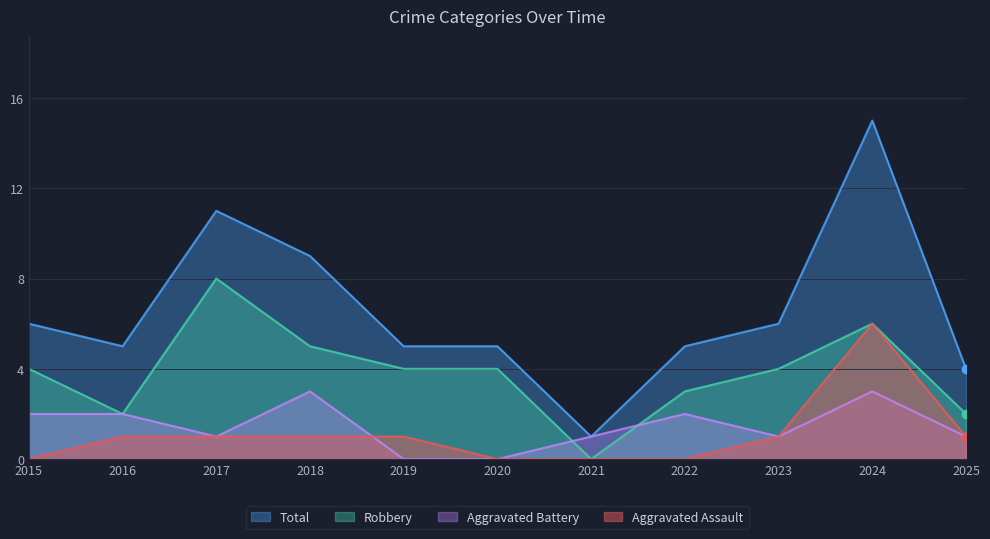

How many distinct data groups are displayed?

4